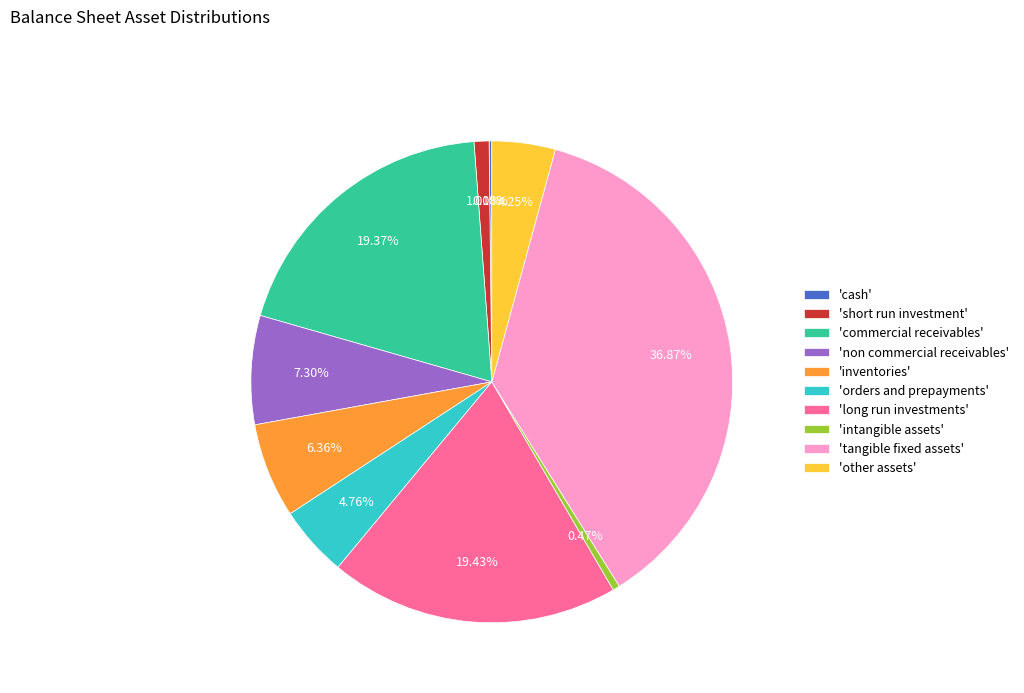

Do 'intangible assets' and 'inventories' together represent more than half of the pie?

No